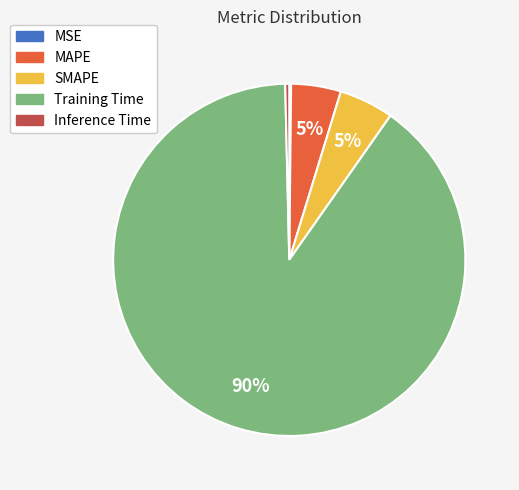

What is the largest slice in the pie chart?

Training Time